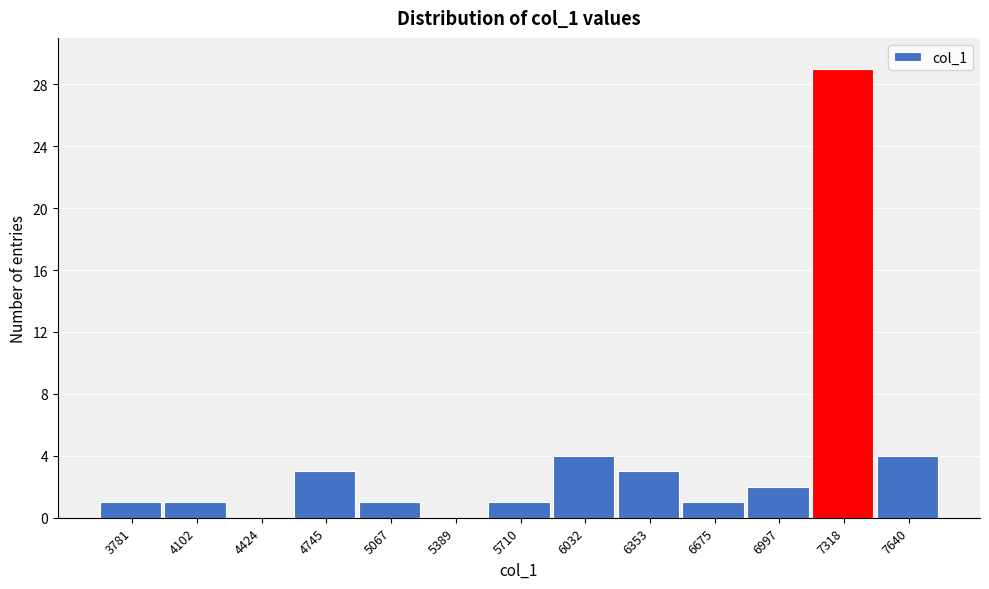

Reading left to right, what are all the values shown in this chart?

3781=1	4102=1	4424=0	4745=3	5067=1	5389=0	5710=1	6032=4	6353=3	6675=1	6997=2	7318=29	7640=4